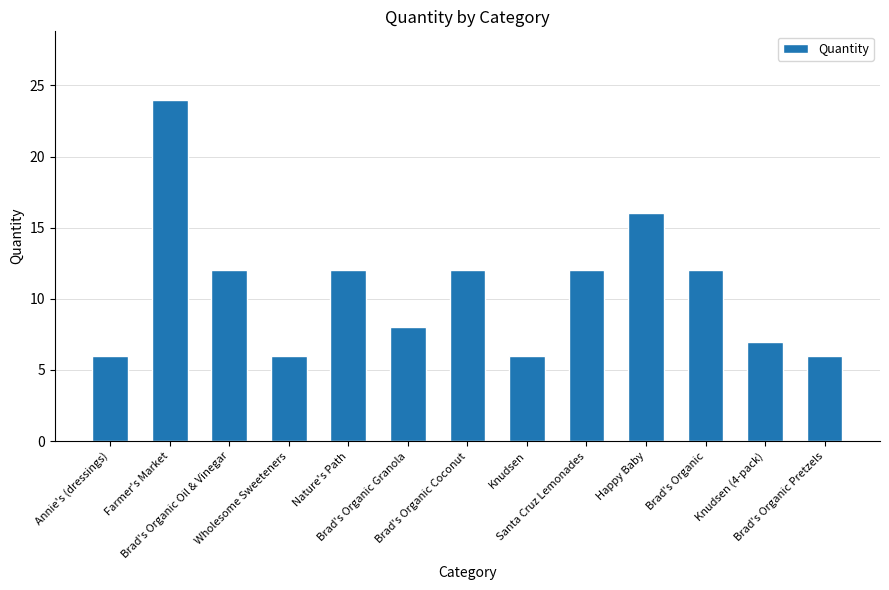

What is the average value?

11